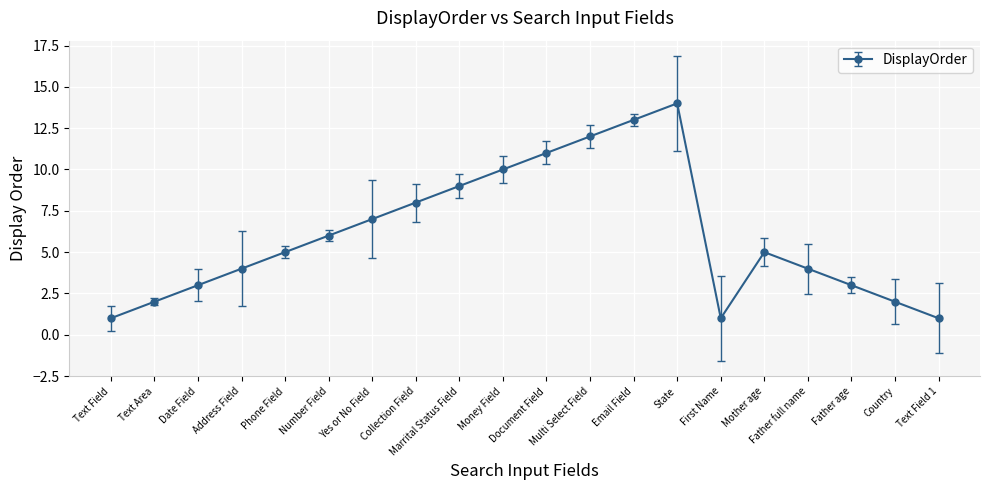

What is the value of the 16th point from the left?

5